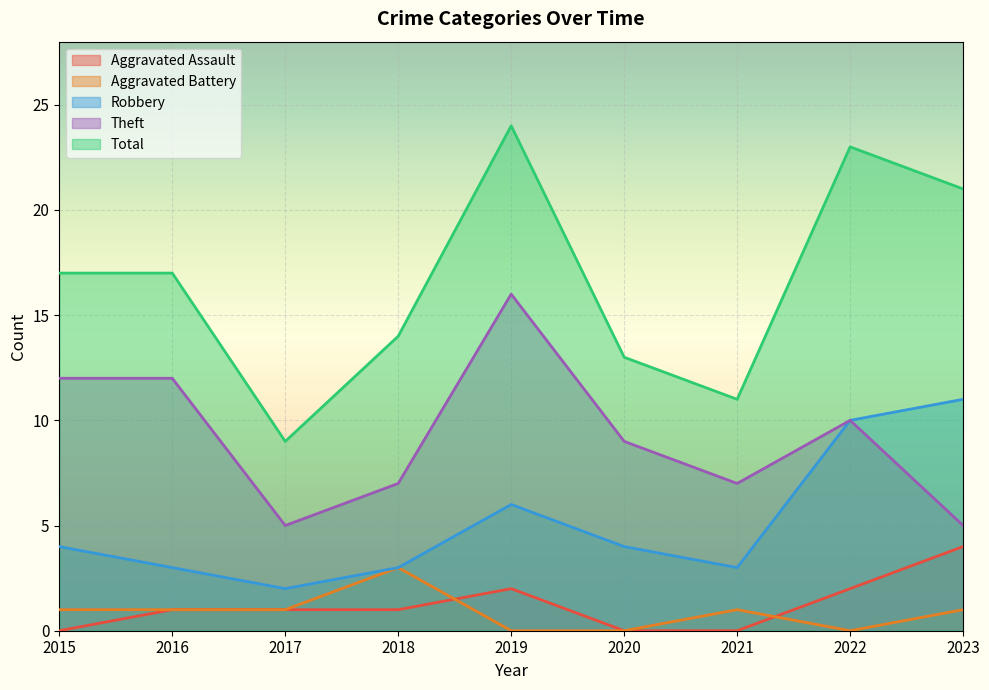

What are all the series names shown in the legend?

Aggravated Assault, Aggravated Battery, Robbery, Theft, Total